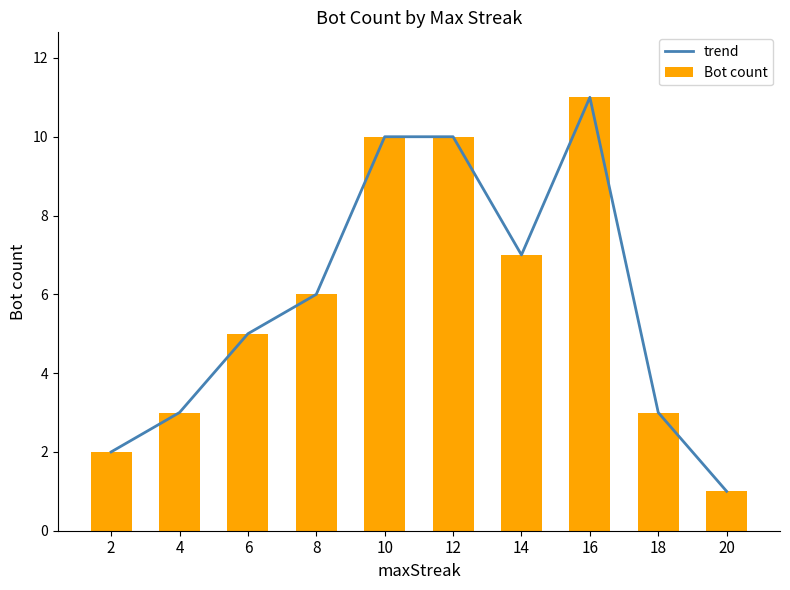

Which category has the lowest value across all series?

20